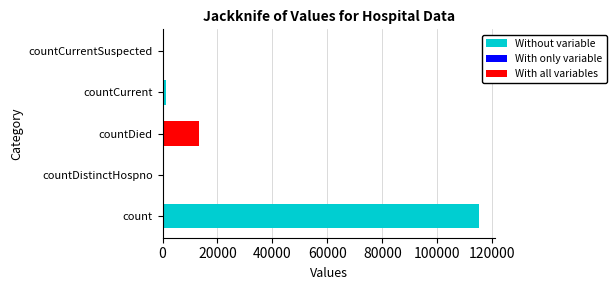

Count the number of values greater than 1383.

2